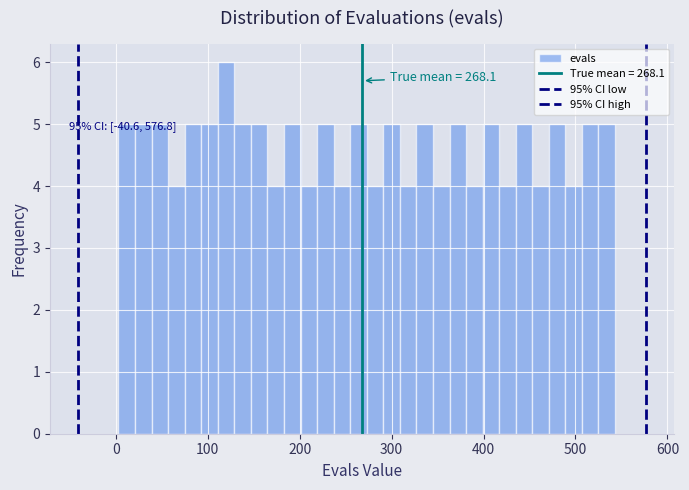

Read against the x-axis, roughly where is the centre of the tallest bar?

120